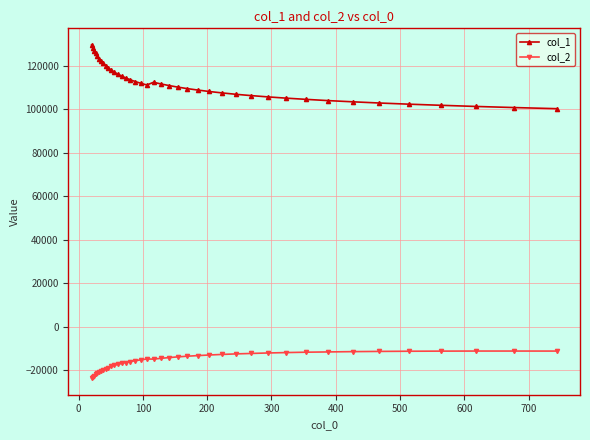

What is the average value of the col_1 series?

112300.7